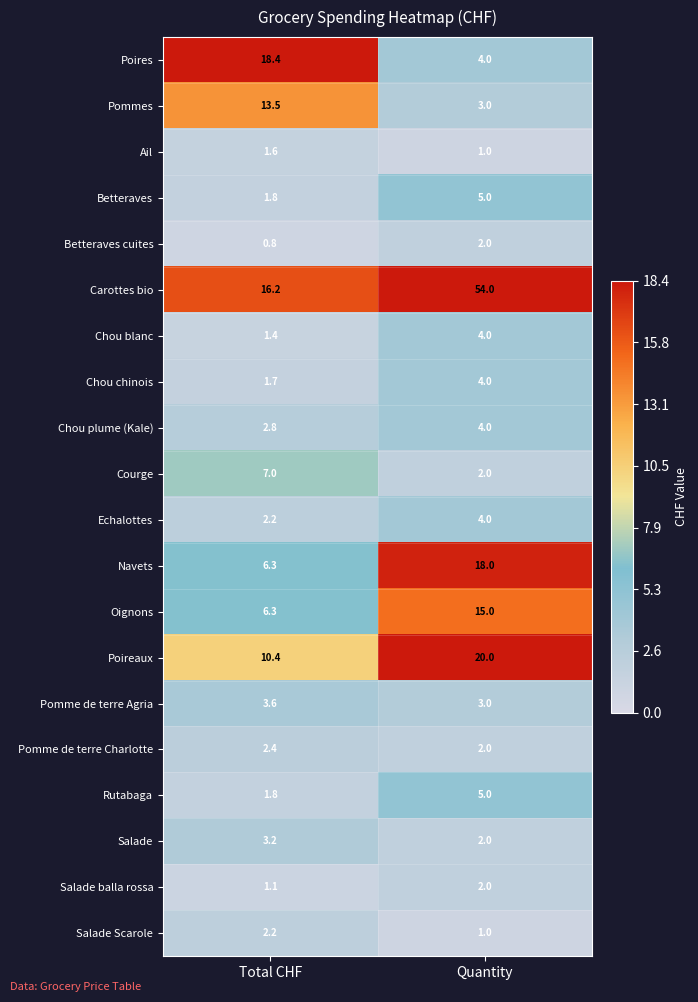

Which label corresponds to the largest value in the chart?

Quantity